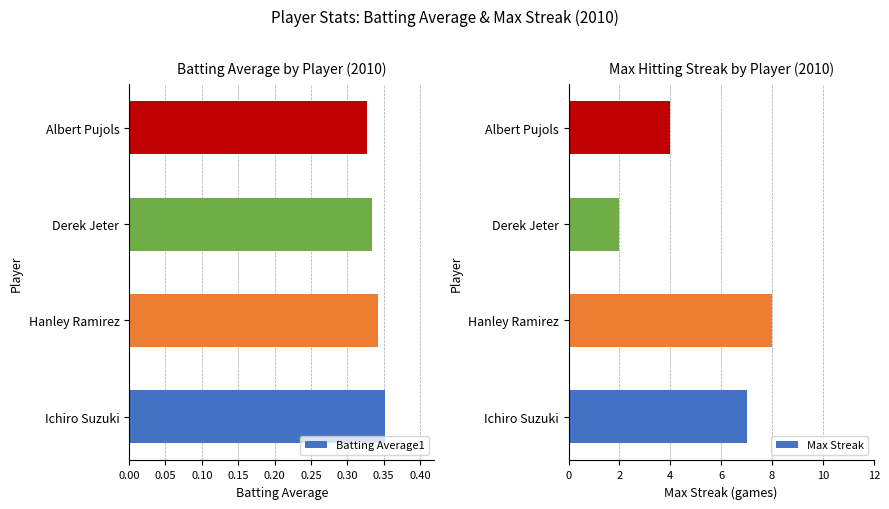

True or false: Max Streak has a value of 10.9 at Ichiro Suzuki.

False